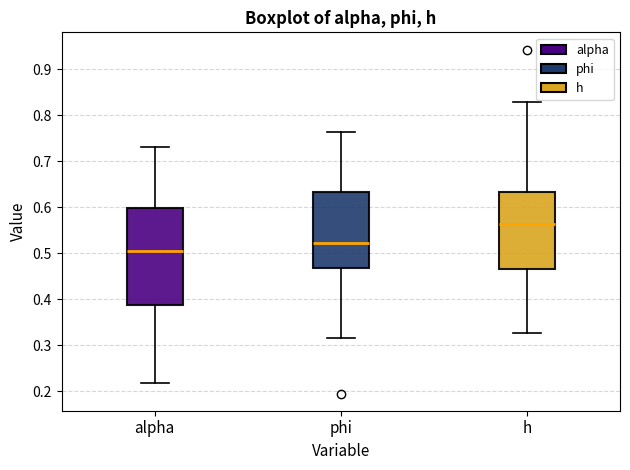

Which box has the highest median line?

h